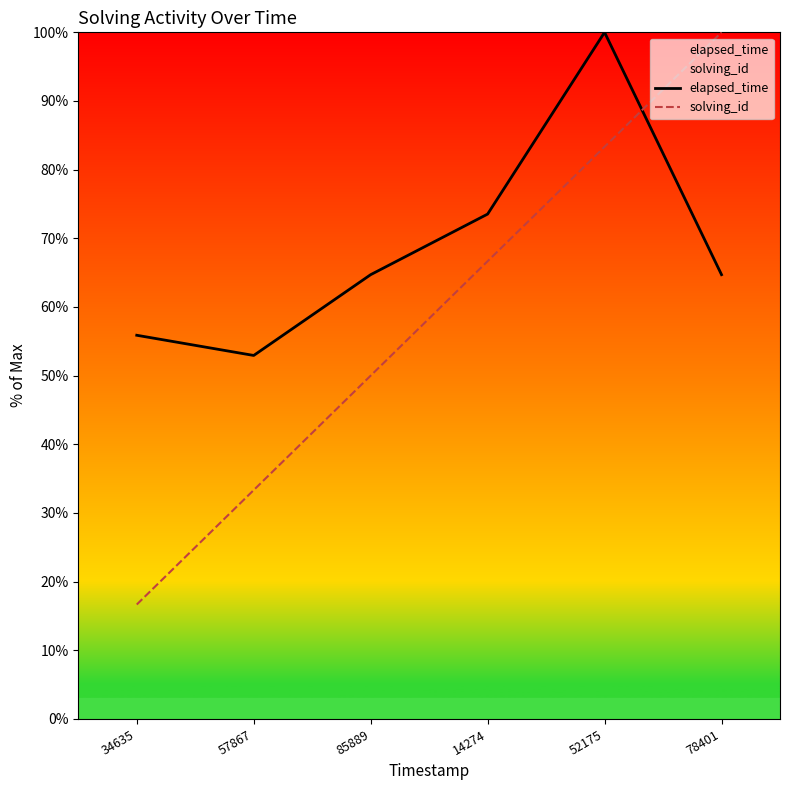

What is the sum of the elapsed_time values at 57867 and 14274?

126.5